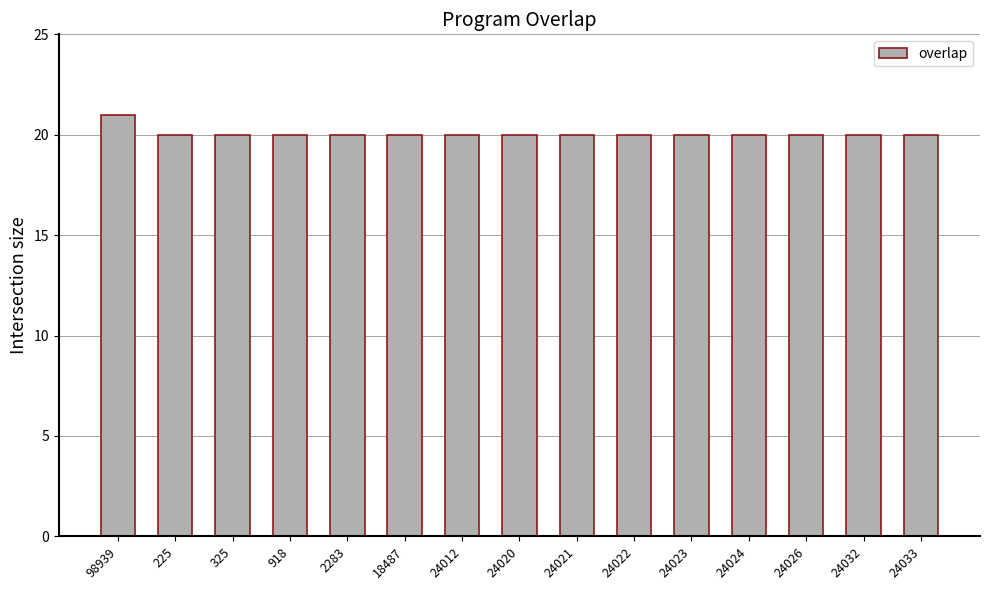

Does the chart contain any negative values?

No